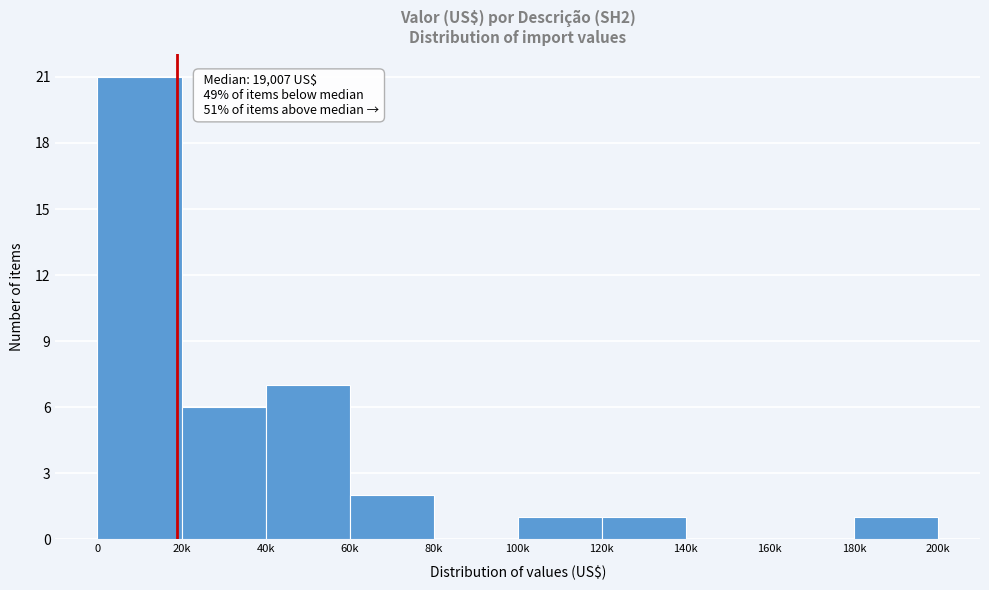

Reading left to right, transcribe all the data shown in this chart.

0=21	20k=6	40k=7	60k=2	80k=0	100k=1	120k=1	140k=0	160k=0	180k=1